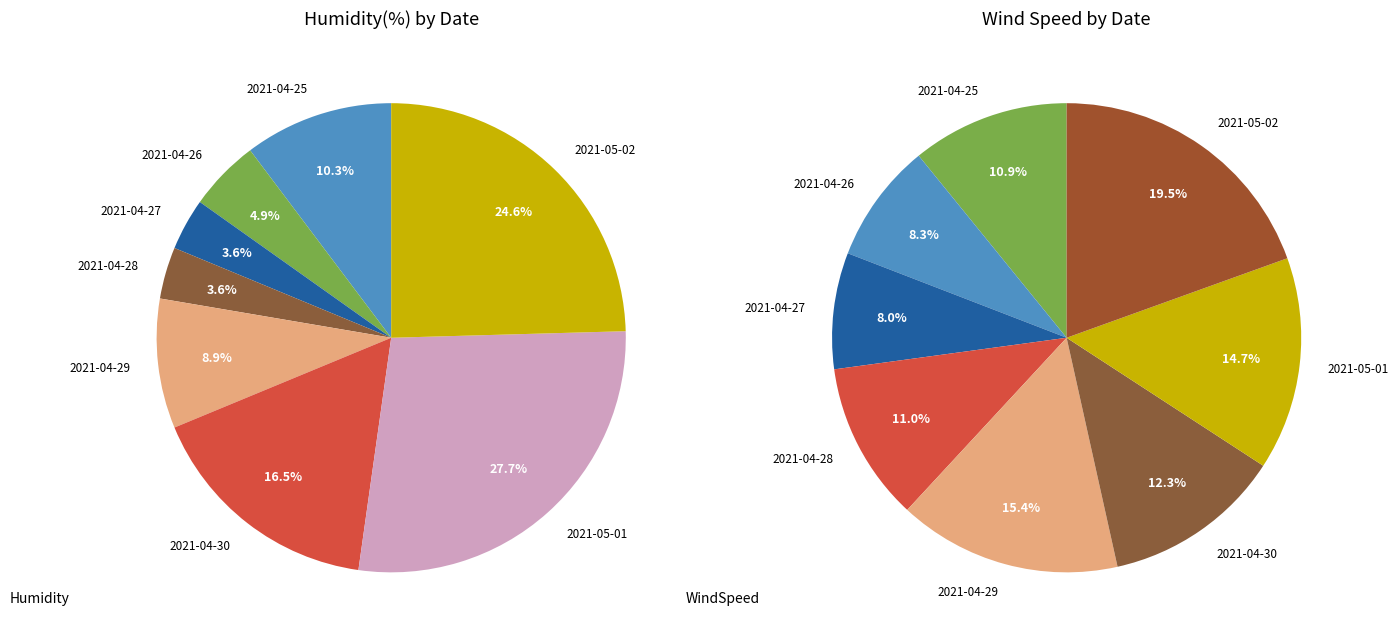

To the nearest percent, what is the average slice percentage?

12%